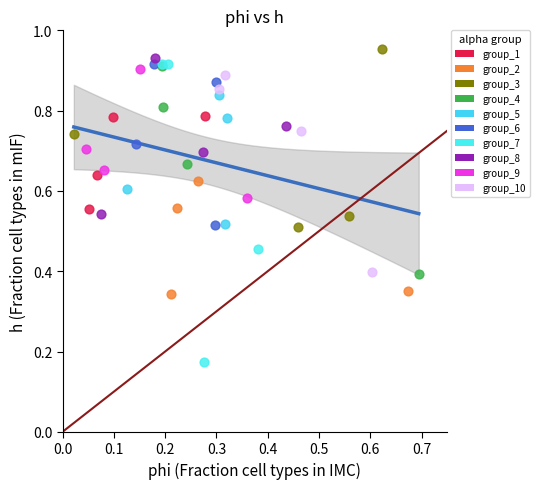

What are all the series names shown in the legend?

group_1, group_2, group_3, group_4, group_5, group_6, group_7, group_8, group_9, group_10